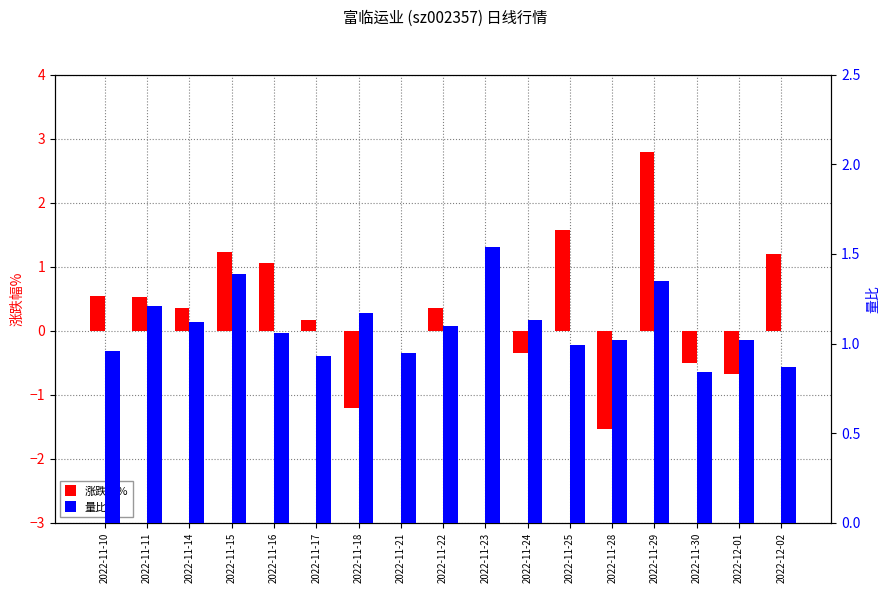

Which series has the largest total across all categories?

量比